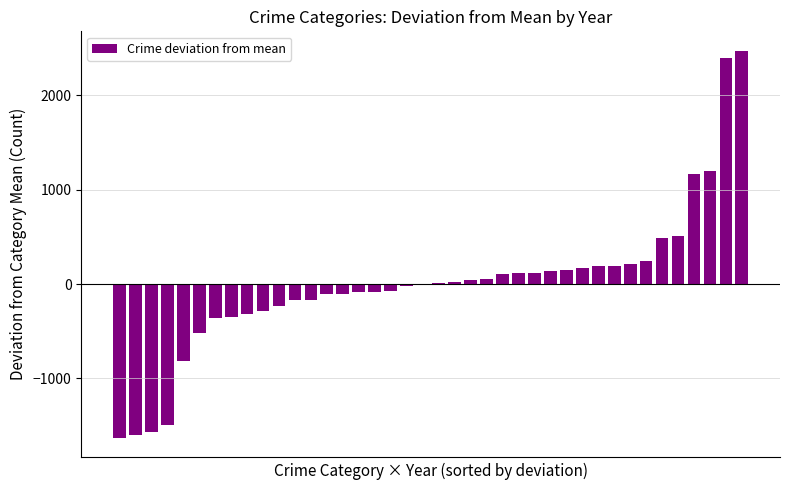

How many data points does each series have?

40